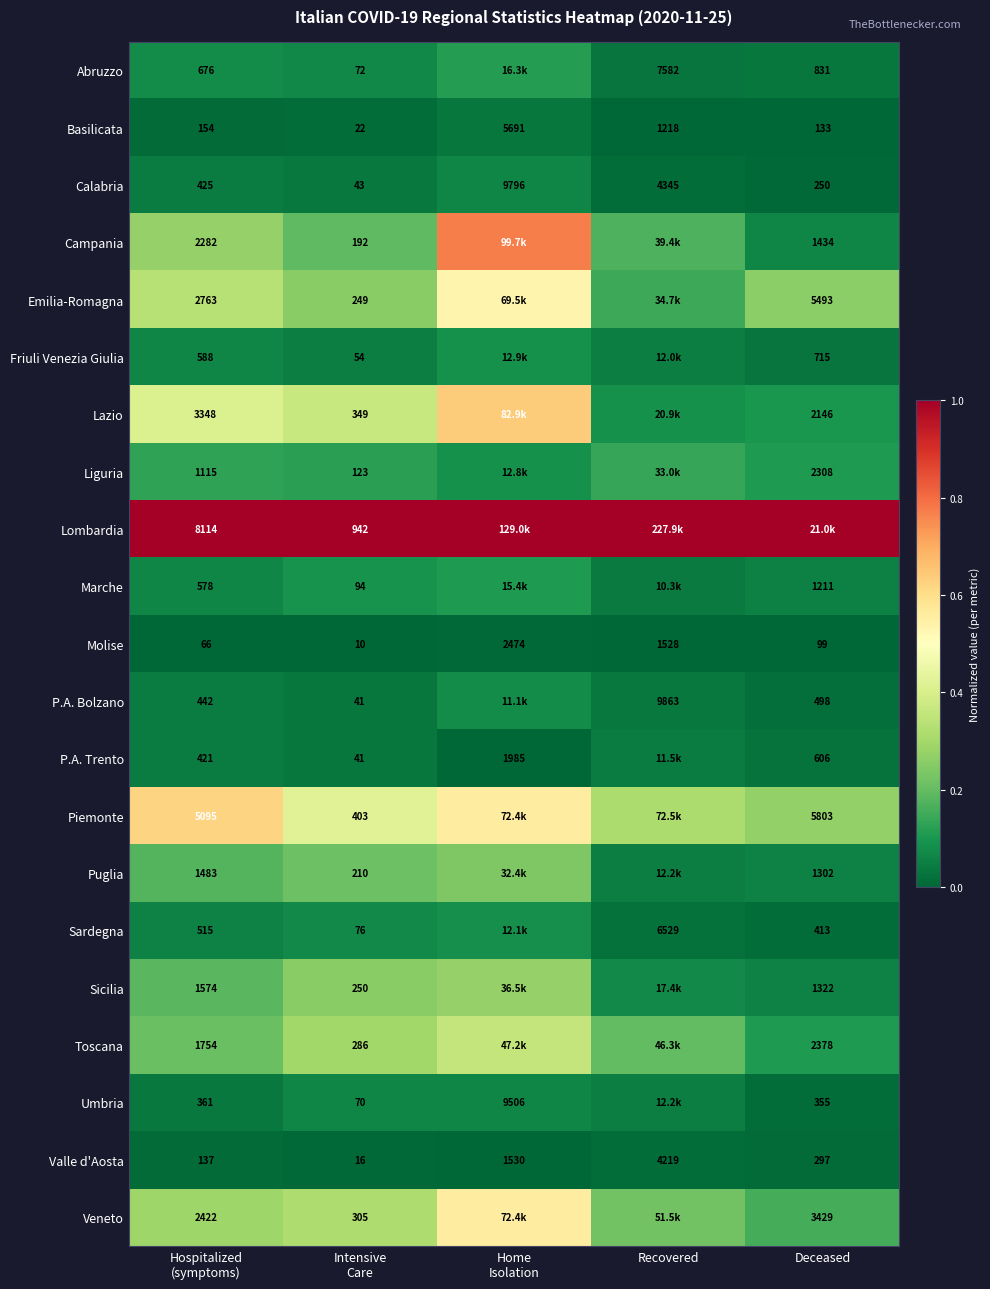

Between Intensive
Care and Home
Isolation, which is larger?

Home
Isolation